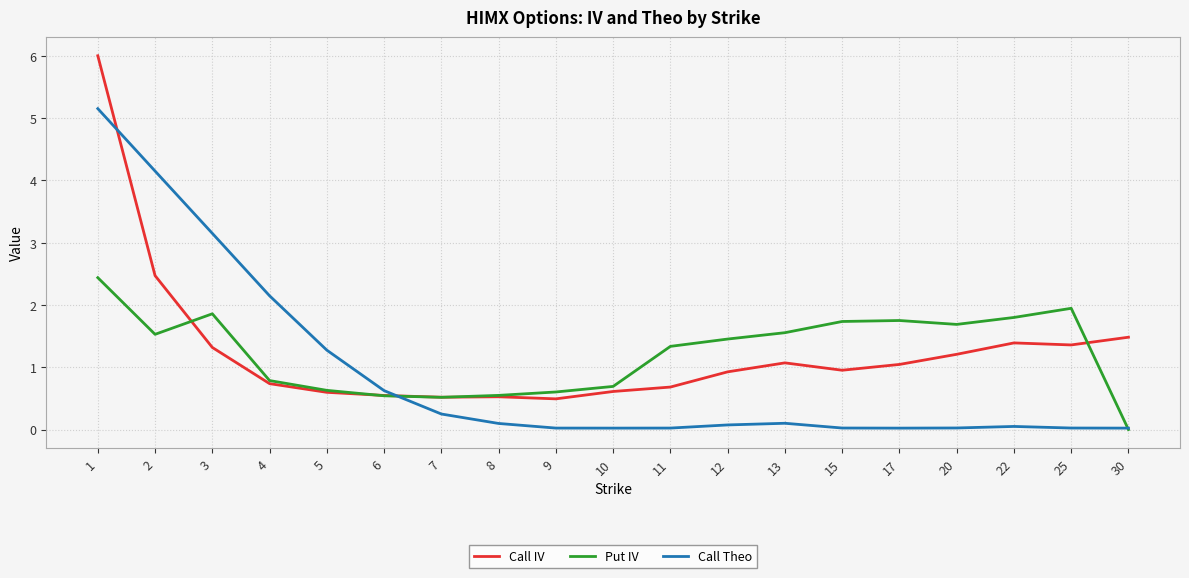

How many lines are shown in the chart?

3